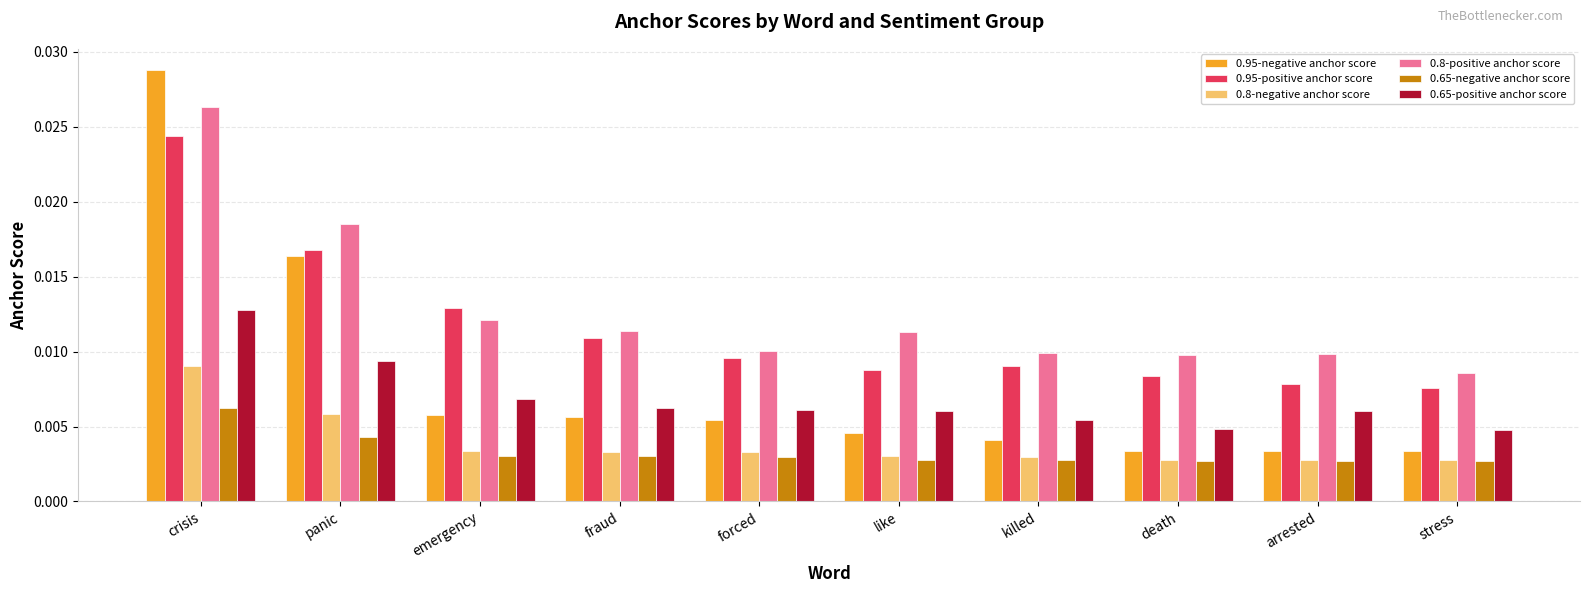

How many 0.65-negative anchor score values are between 0 and 1?

10